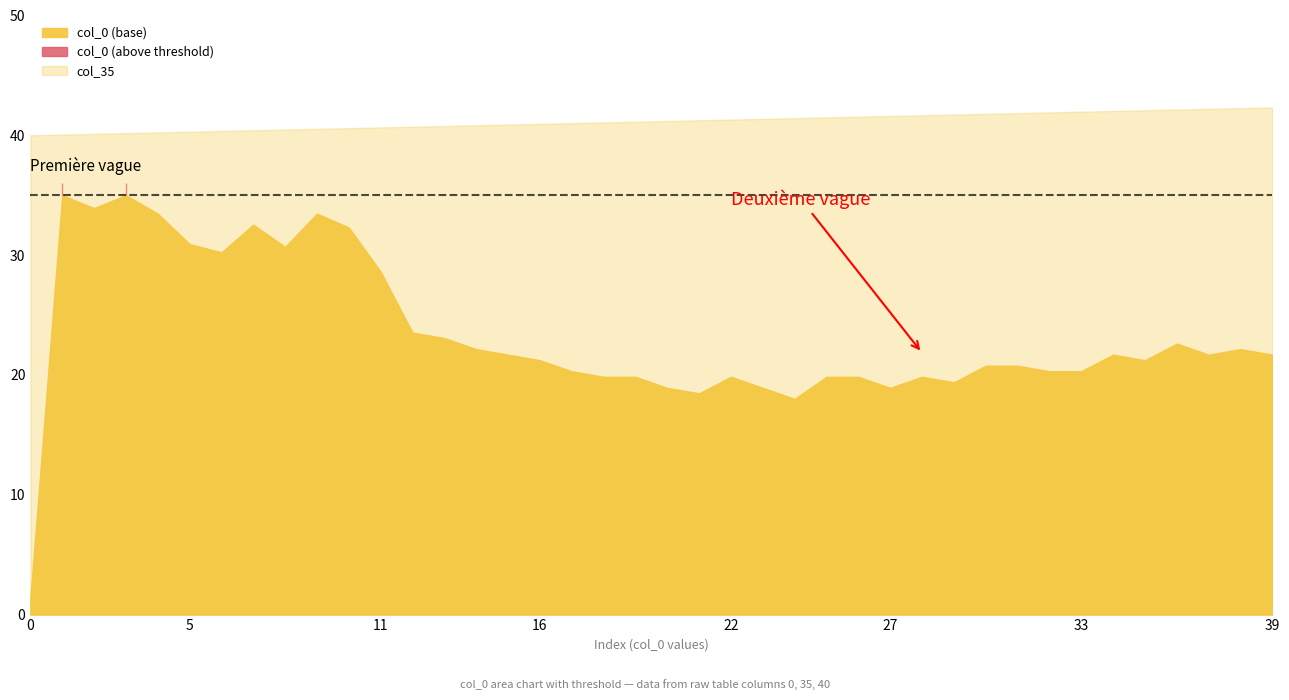

Which series has the largest total across all categories?

col_35